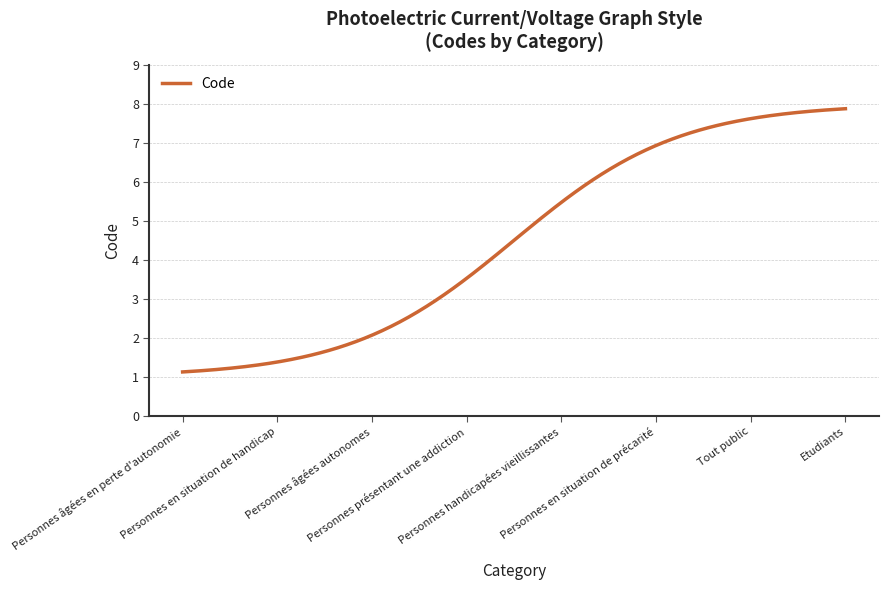

What is the maximum value shown in the chart?

7.9